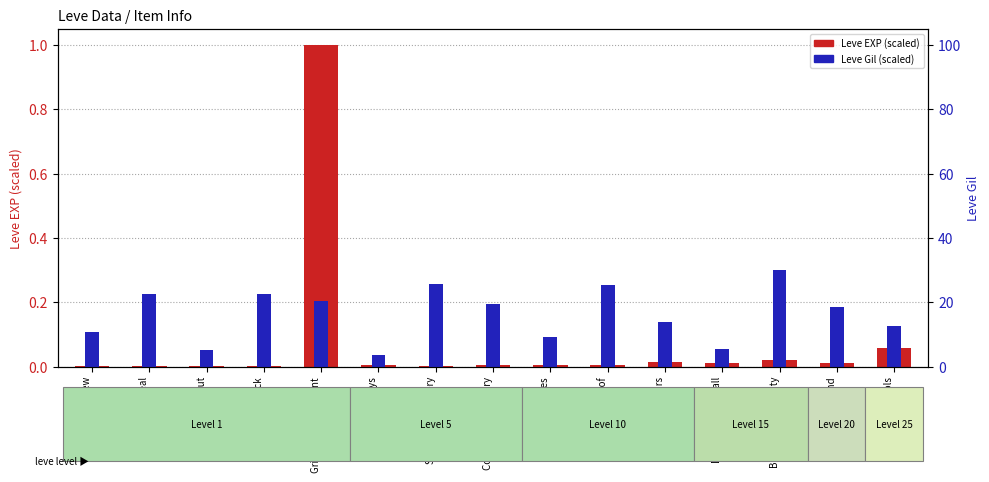

What is the sum of all Leve Gil (scaled) values?

2.5